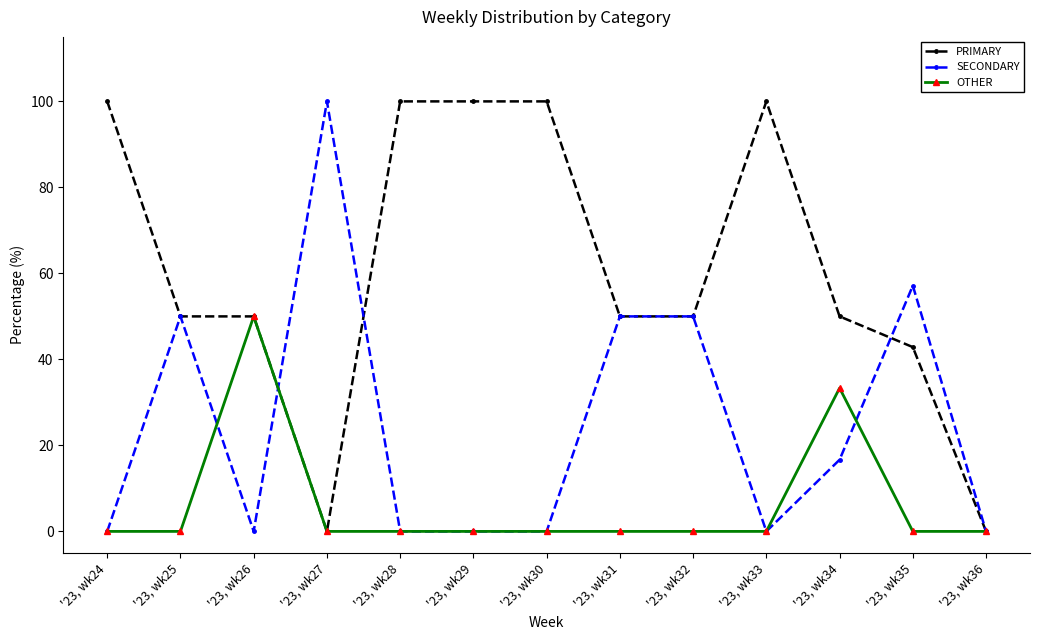

True or false: PRIMARY has more than 0 points higher than both neighbors.

True